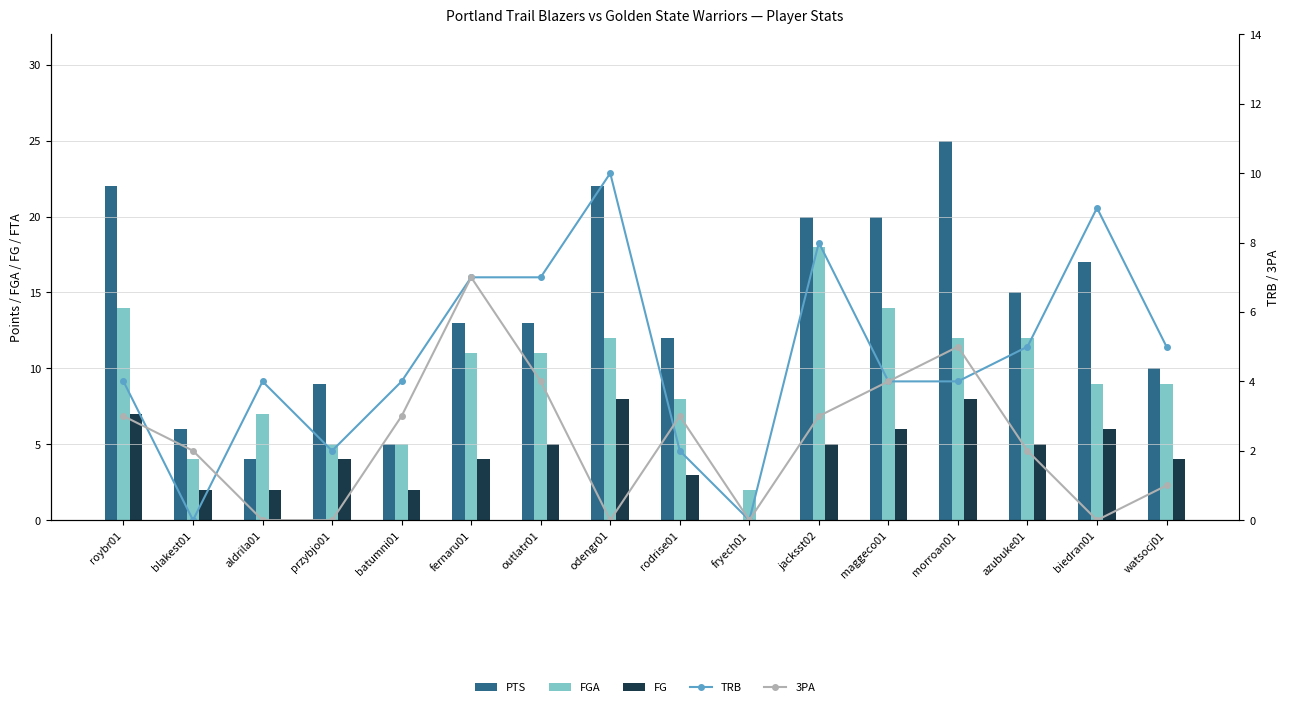

What is the average value of the PTS series?

13